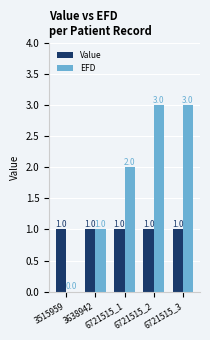

What is the sum of all Value values?

5.0